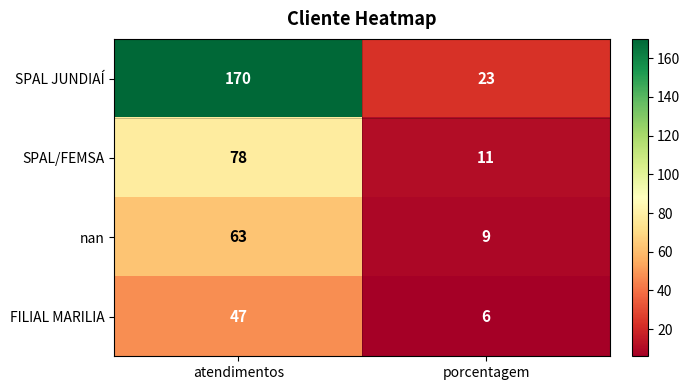

How many series are shown in this chart?

4